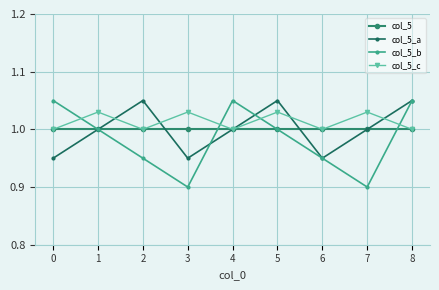

What is the minimum value shown in the chart?

0.9